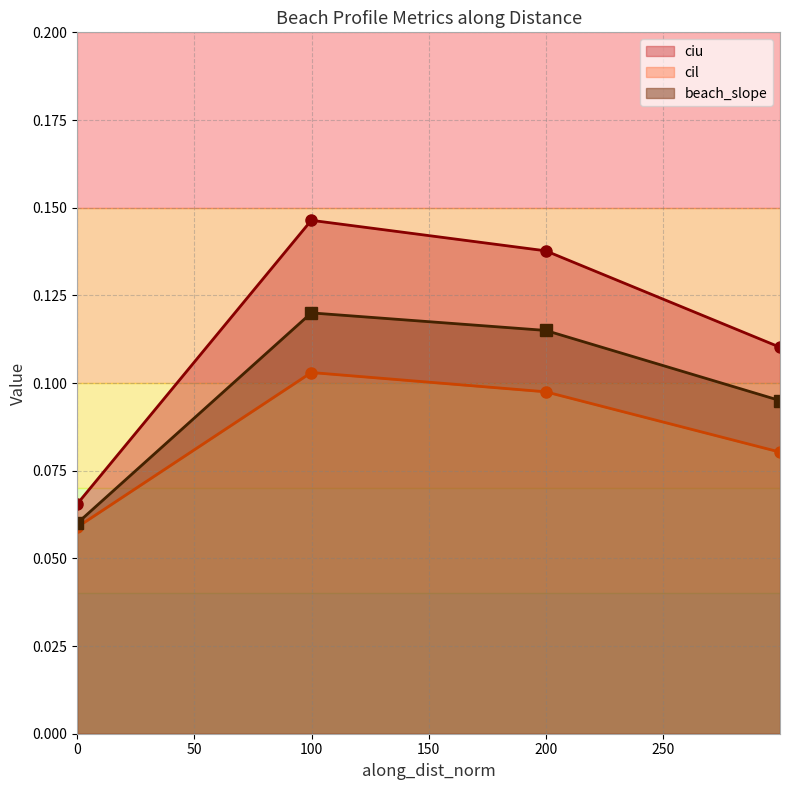

What are all the series names shown in the legend?

cil, ciu, beach_slope